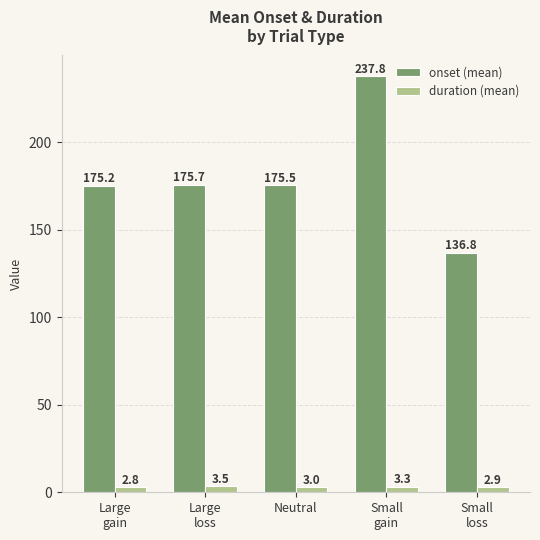

Which category has the lowest value in the onset (mean) series?

Small
loss